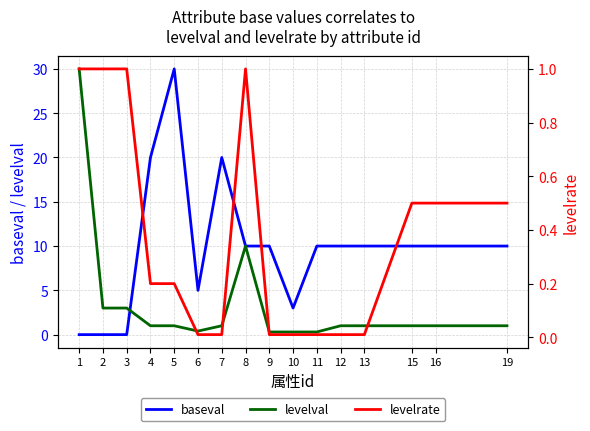

What is the difference between the highest and lowest values at 15?

9.5